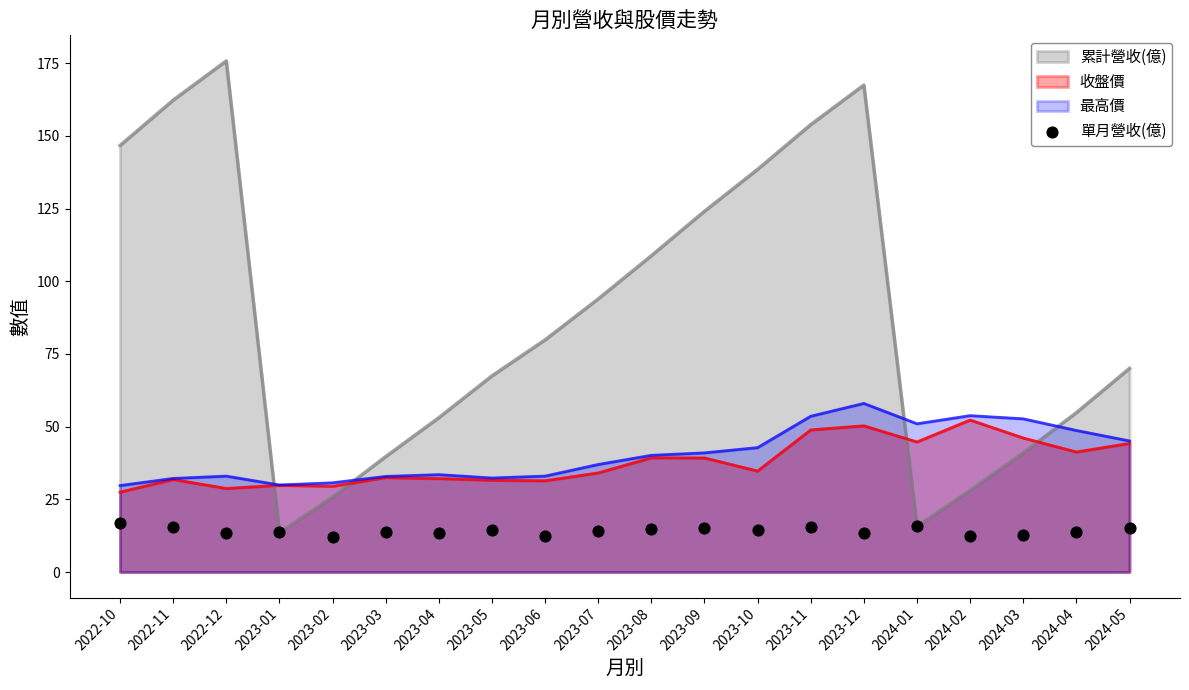

What is the highest value of the 最高價 series?

58.0